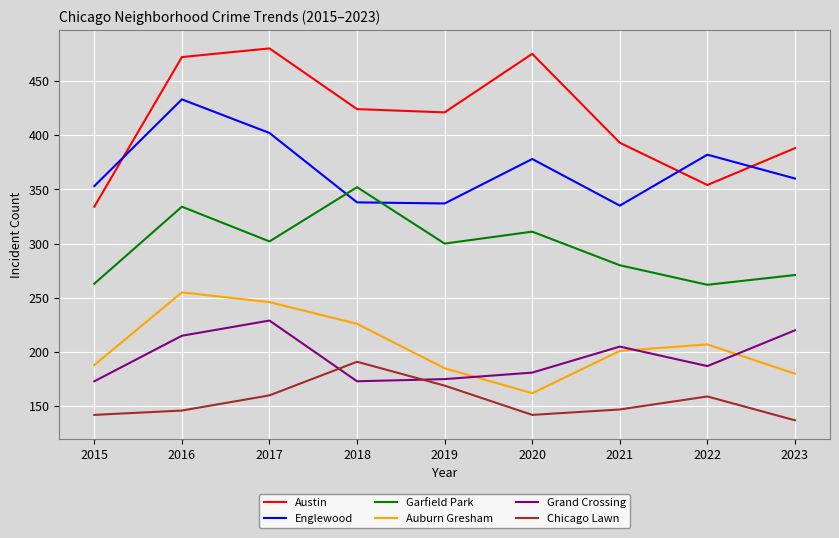

What is the sum of the Chicago Lawn values at 2021 and 2020?

289